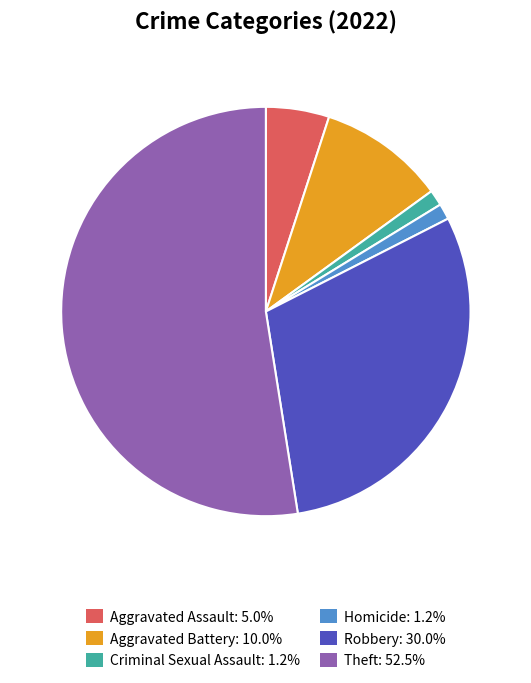

Combined, do Theft: 52.5% and Robbery: 30.0% account for over 50%?

Yes